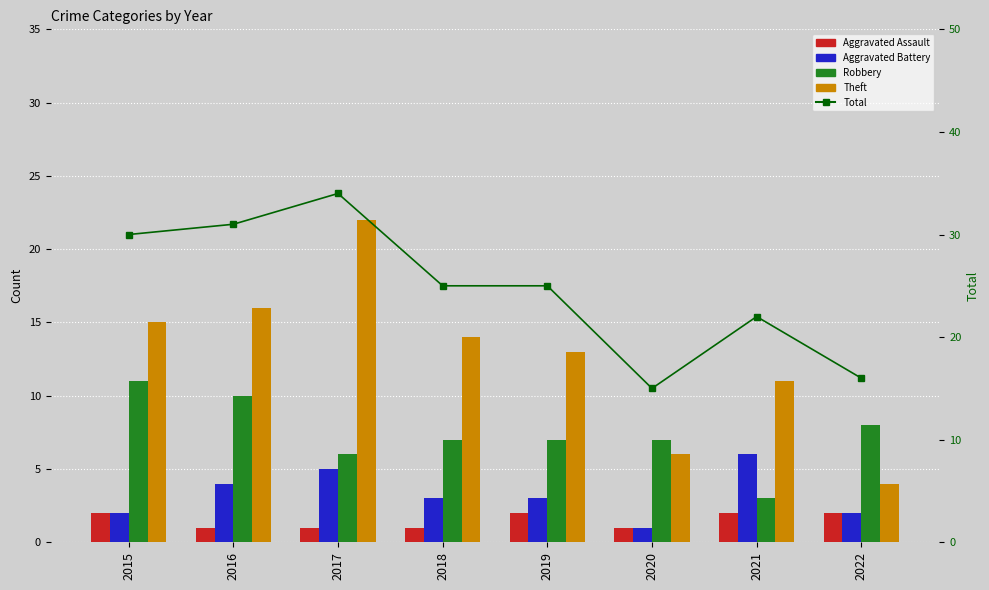

Read the Total value at 2020.

15